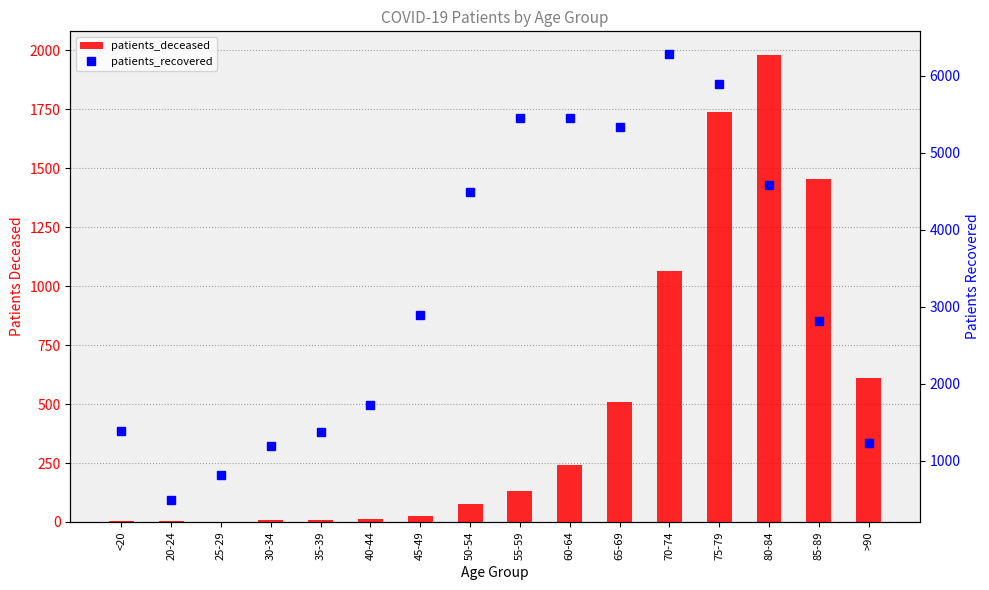

What is the value of the patients_deceased bar at the 14th from the left?

1981